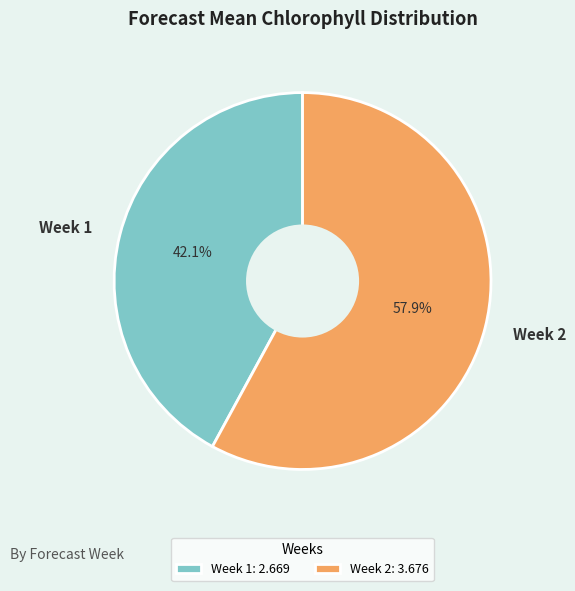

Is the sum of Week 2 and Week 1 greater than half?

Yes